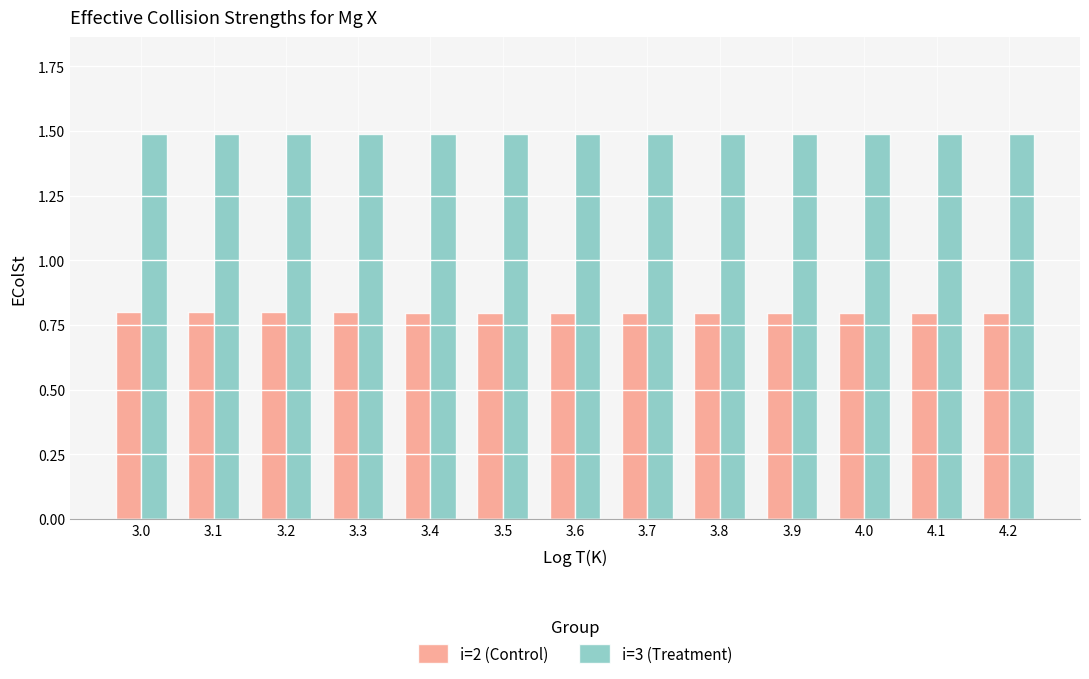

List the series in order of their overall mean, highest first.

i=3 (Treatment), i=2 (Control)